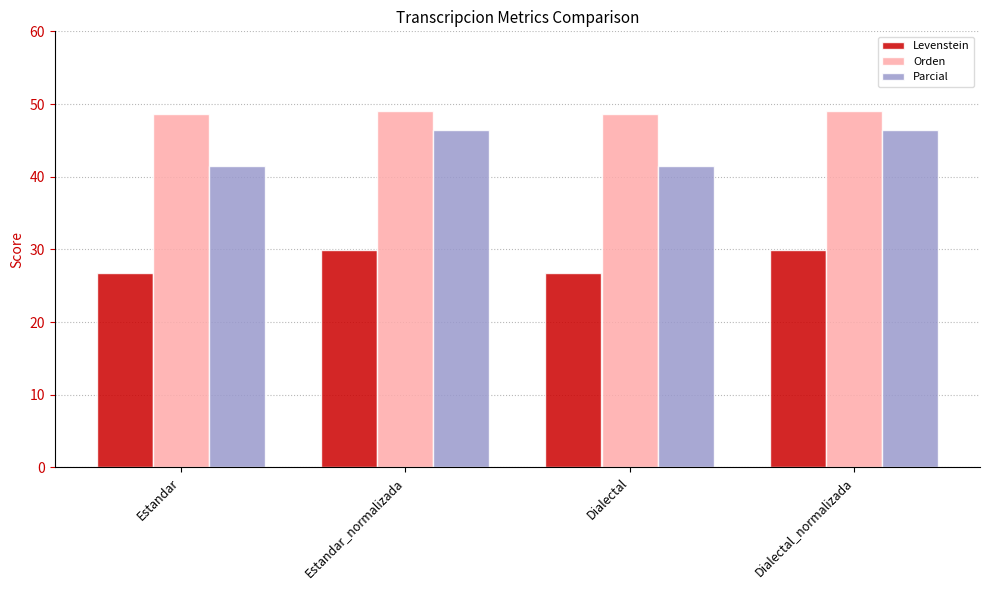

Reading left to right, list all the values displayed in this chart.

Levenstein: Estandar=26.8	Estandar_normalizada=30.0	Dialectal=26.8	Dialectal_normalizada=30.0
Orden: Estandar=48.6	Estandar_normalizada=49.1	Dialectal=48.6	Dialectal_normalizada=49.1
Parcial: Estandar=41.5	Estandar_normalizada=46.4	Dialectal=41.5	Dialectal_normalizada=46.4